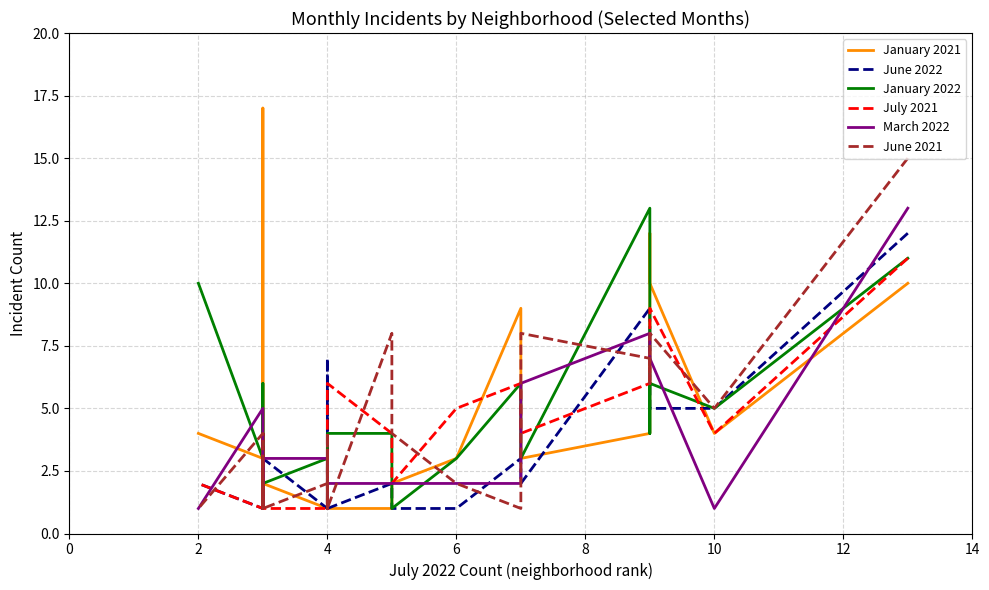

Between 12 and 10, which is larger?

12